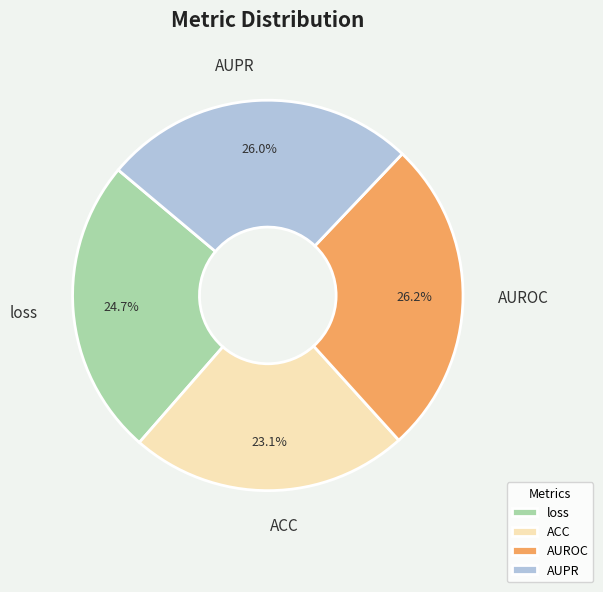

How many slices are in this pie chart?

4